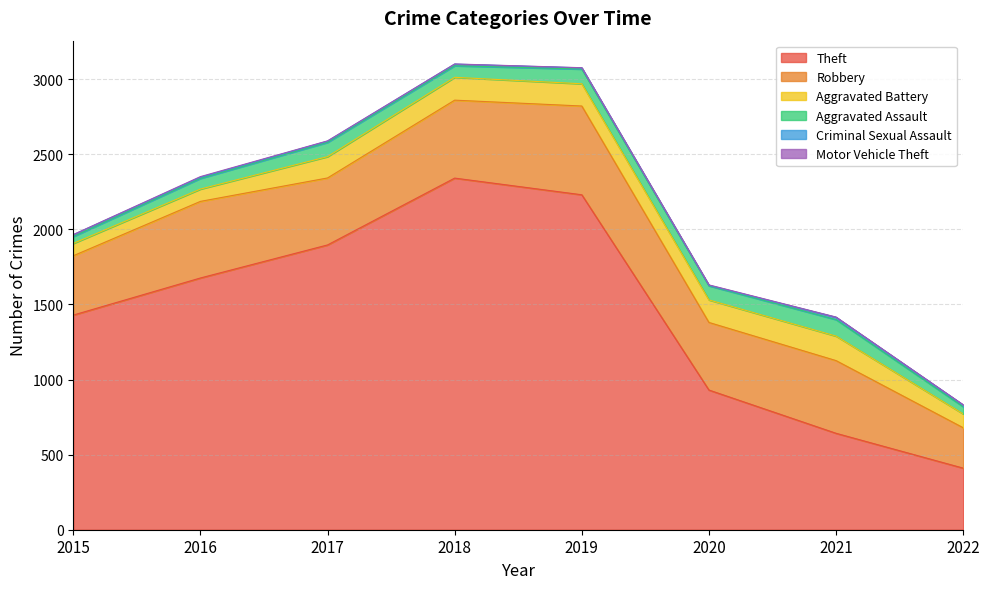

Between 2022 and 2021, which is larger?

2021